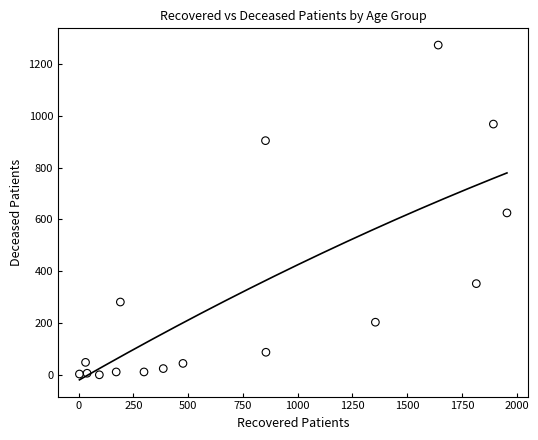

What is the range of Y values (max minus min)?

1273